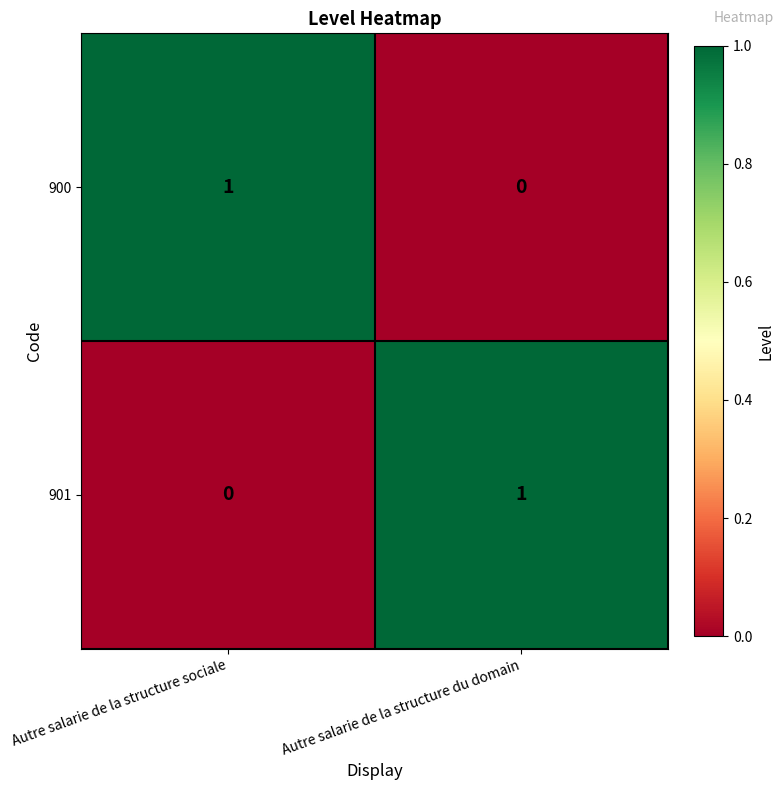

The value of 901 at Autre salarie de la structure sociale is 1. True or false?

False